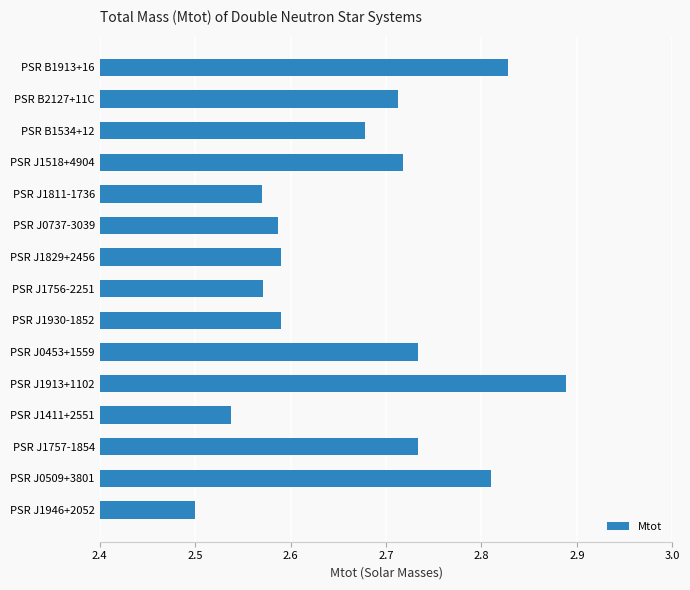

What is the label of the 9th bar from the bottom?

PSR J1829+2456